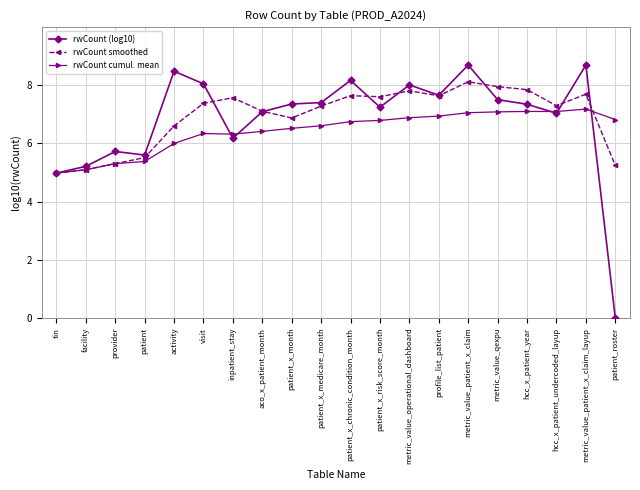

Does the chart have visible grid lines?

Yes